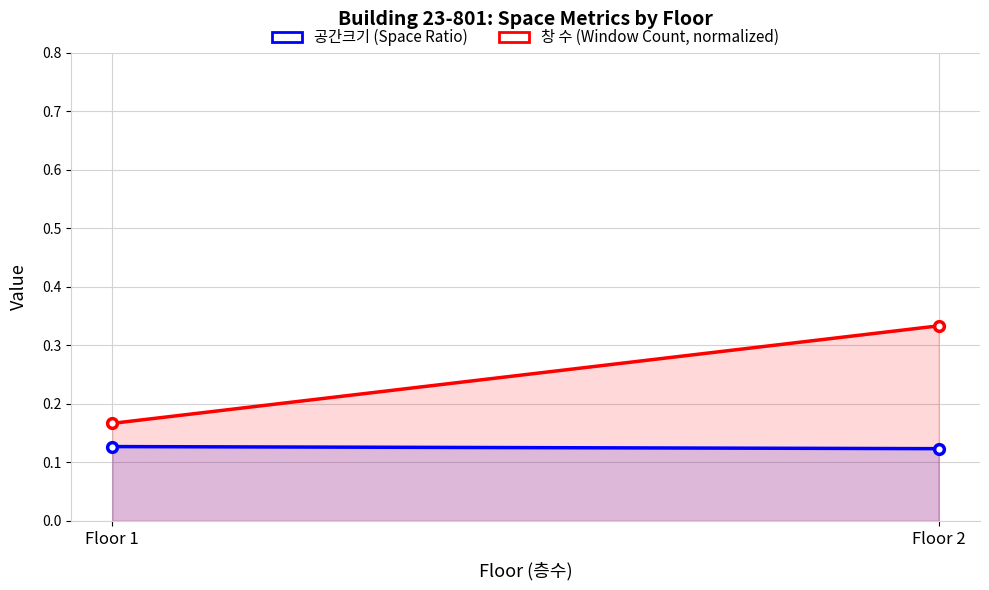

Which series has the largest total across all categories?

창 수 (Window Count, normalized)